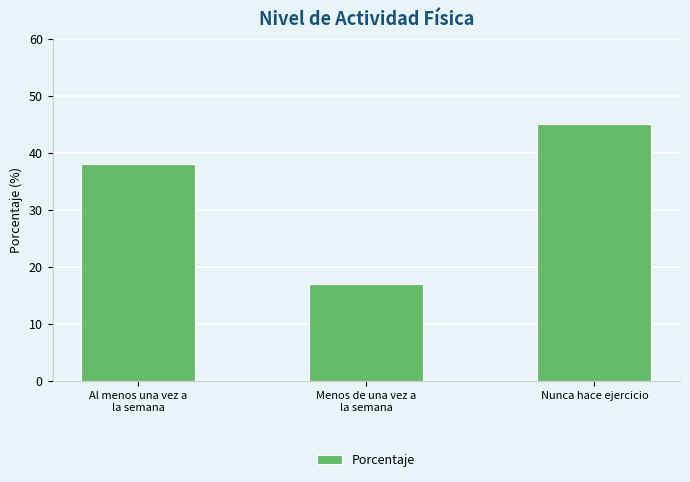

What is the sum of the values at Nunca hace ejercicio and Menos de una vez a
la semana?

62